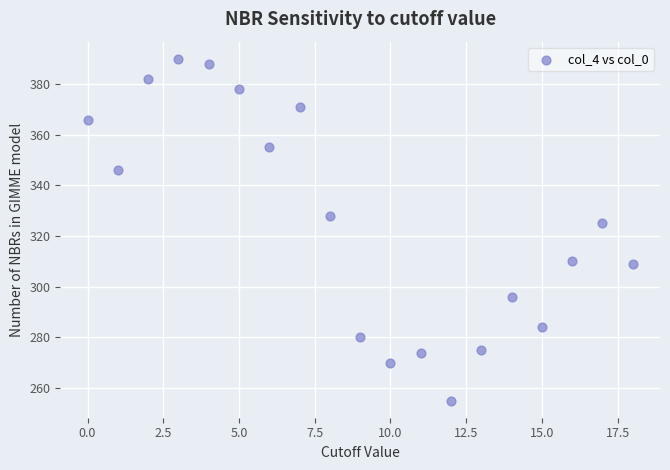

What is the range of Y values (max minus min)?

135